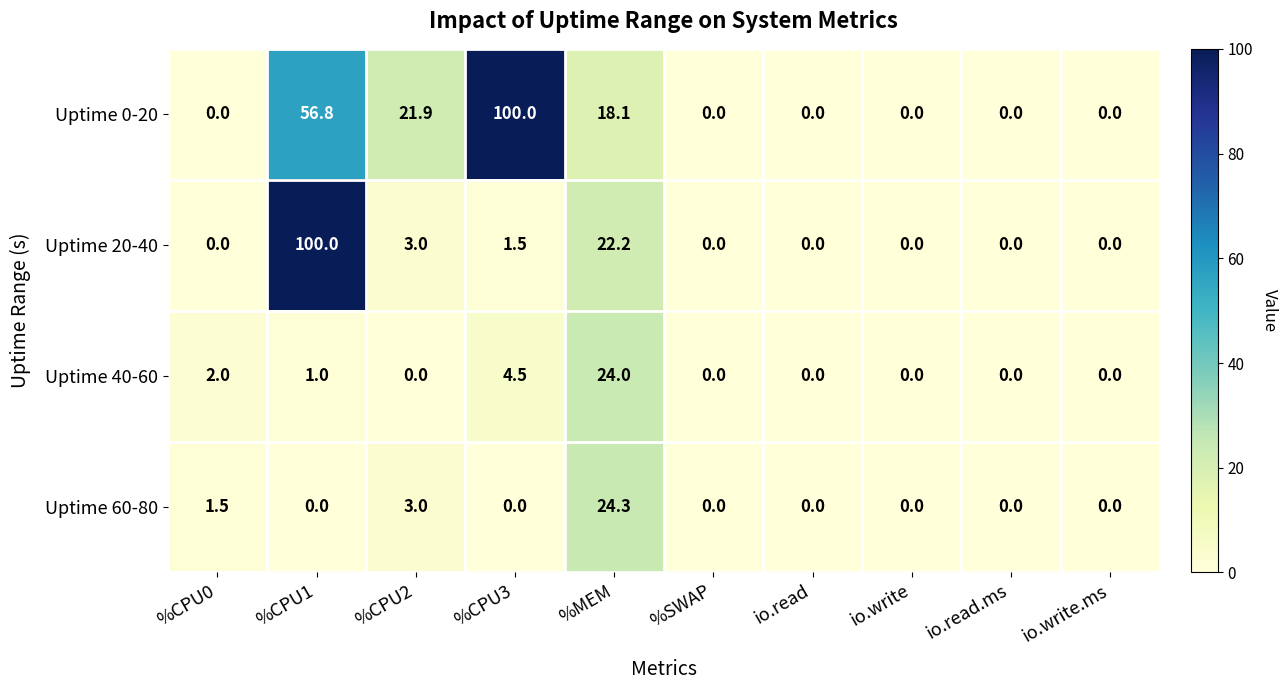

What is the total value across all series at %CPU3?

106.0